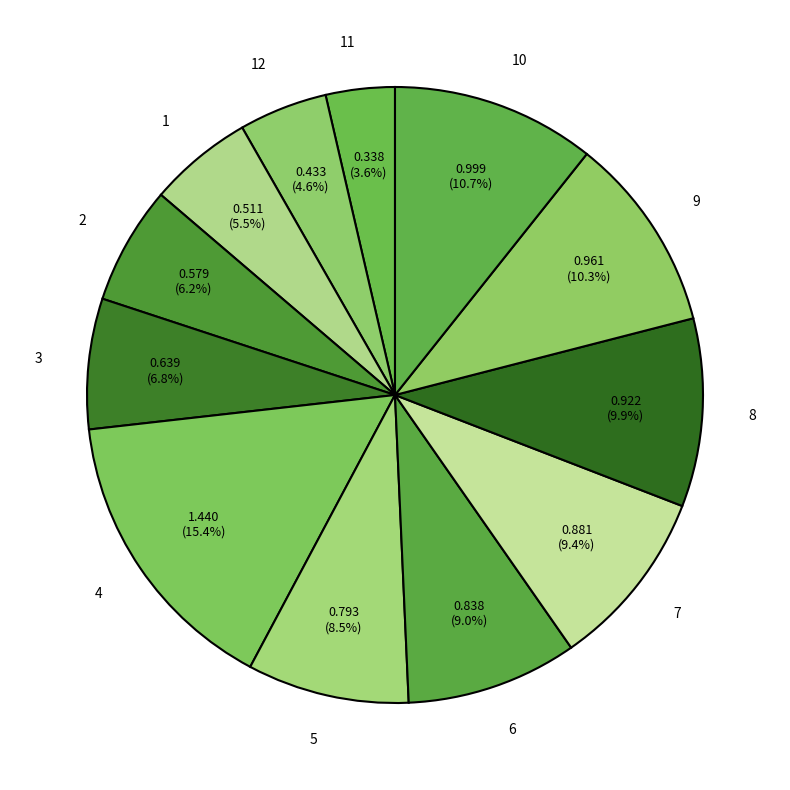

Does any single category account for the majority?

No